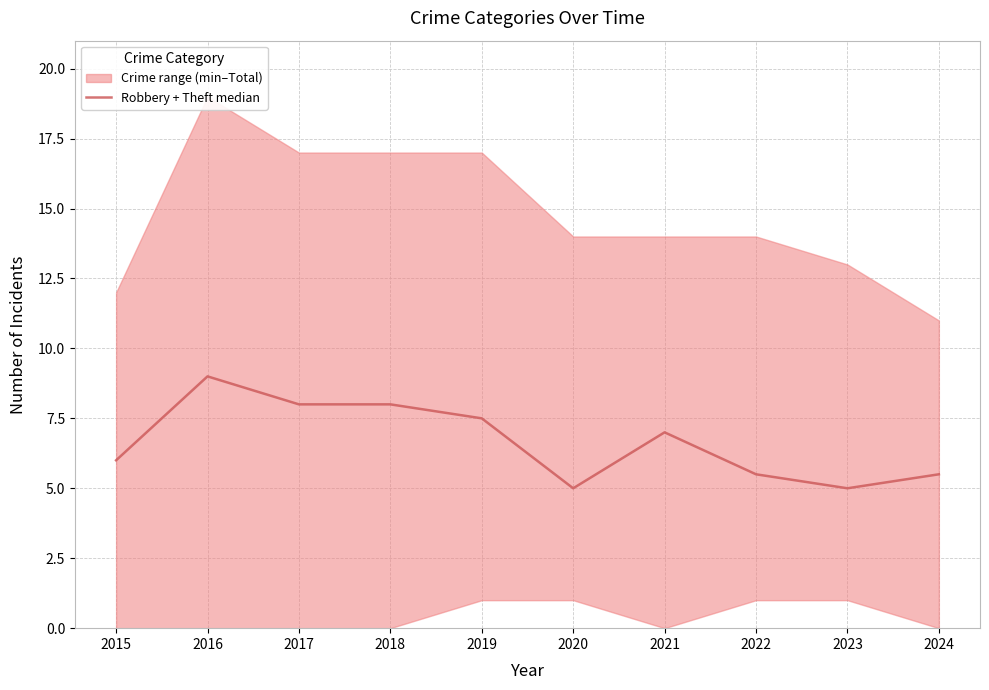

What is the difference between the second highest and second lowest values?

3.0